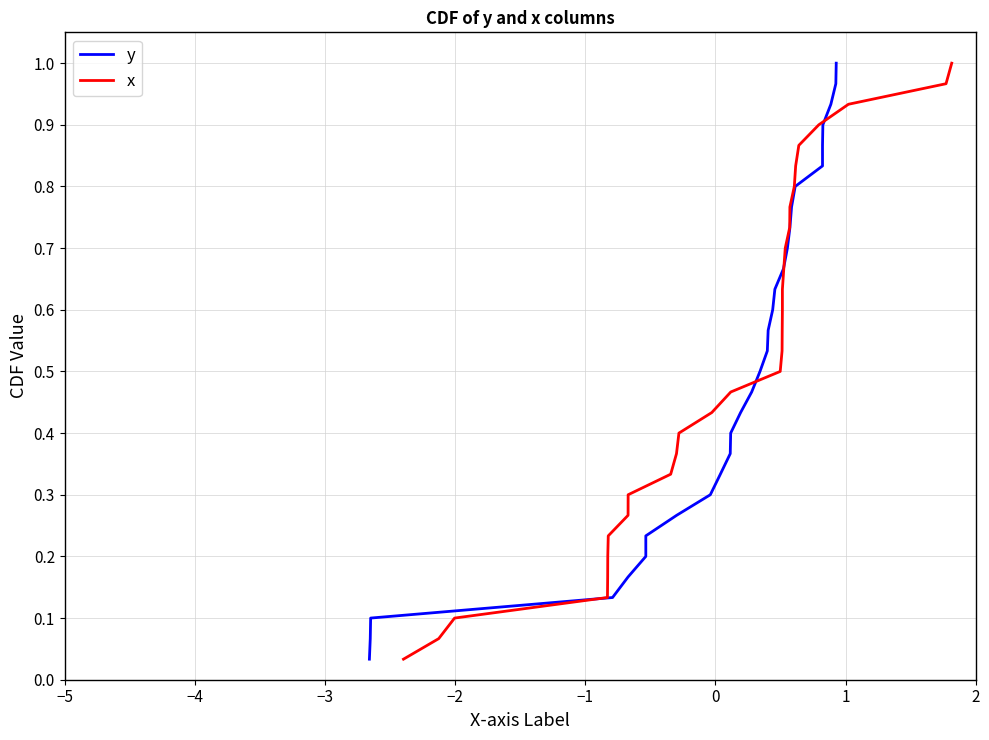

True or false: y has a value of 0.8 at 16.

False